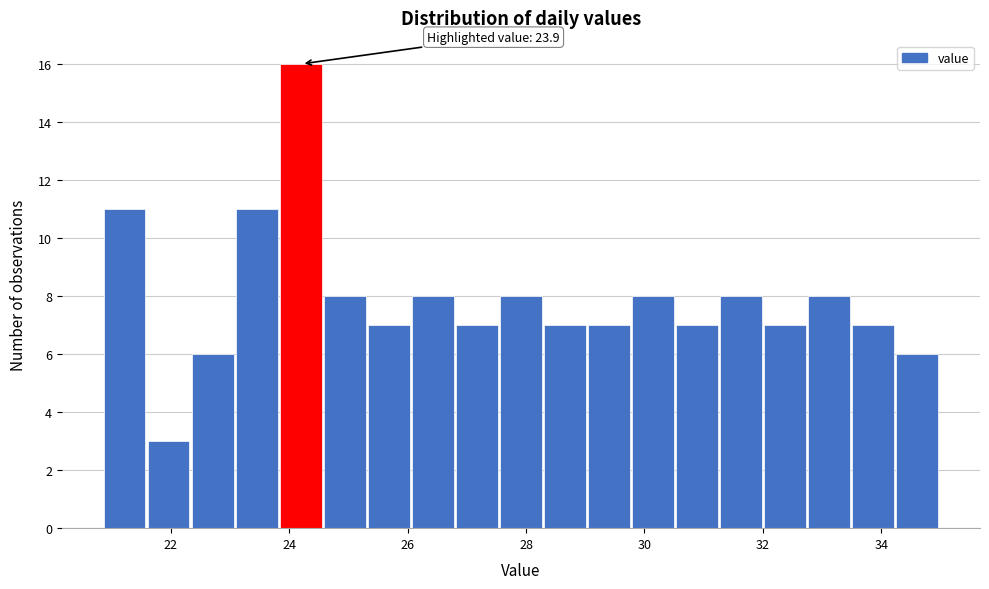

Read against the x-axis, roughly where is the centre of the tallest bar?

24.2